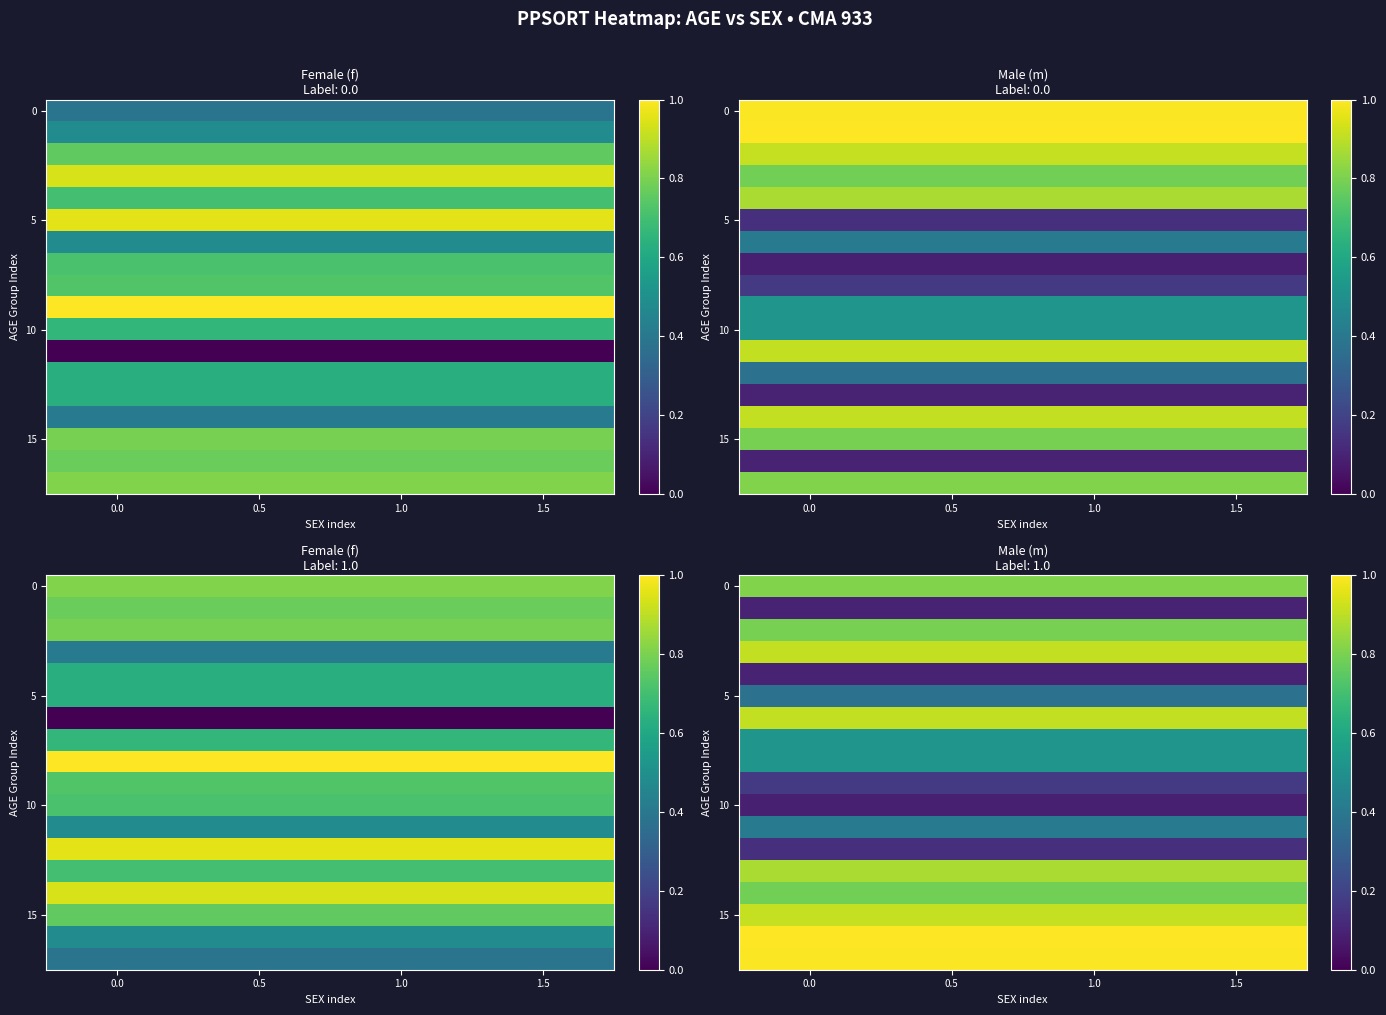

Between 1.5 and 0.5, which is larger?

1.5